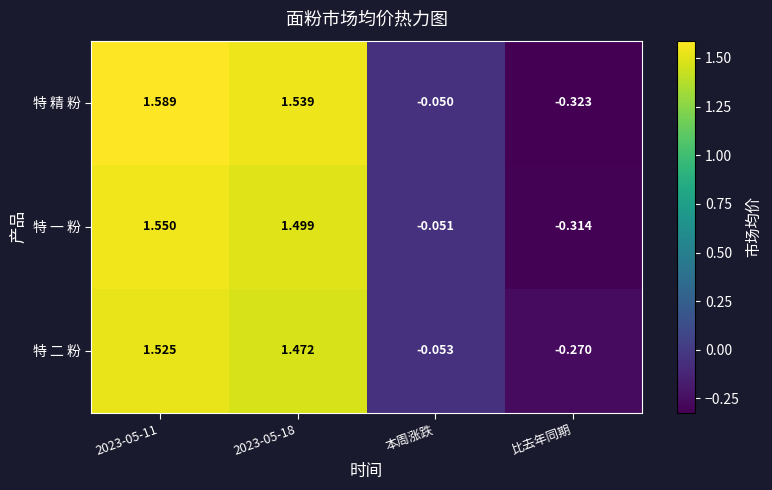

Rank the series by their maximum value, from lowest to highest.

特 二 粉, 特 一 粉, 特 精 粉